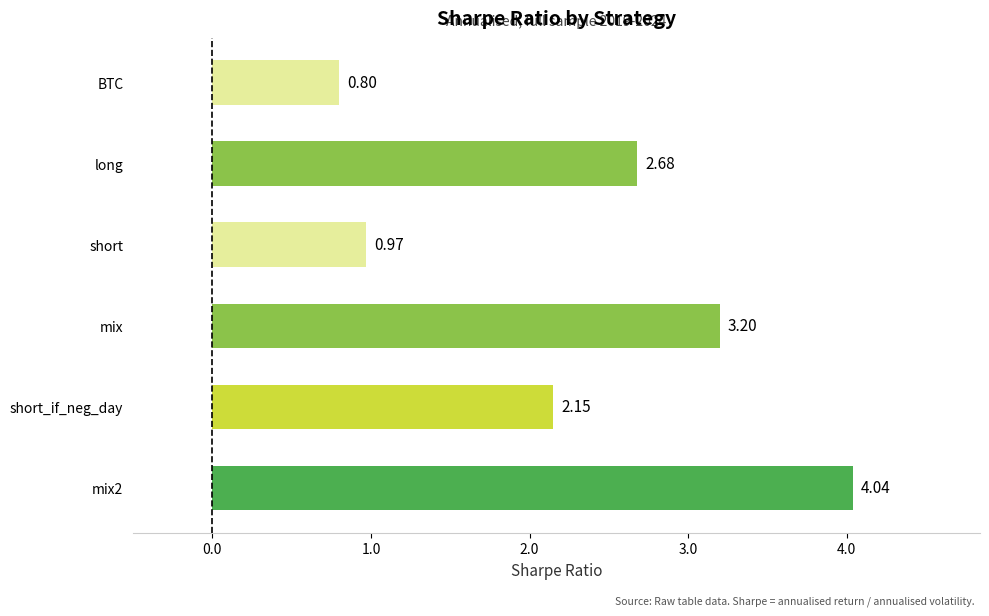

Which label corresponds to the smallest value in the chart?

BTC